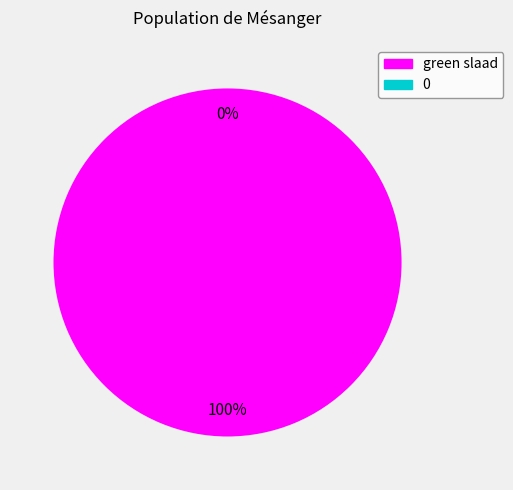

What is the change in value from green slaad to 0?

-8